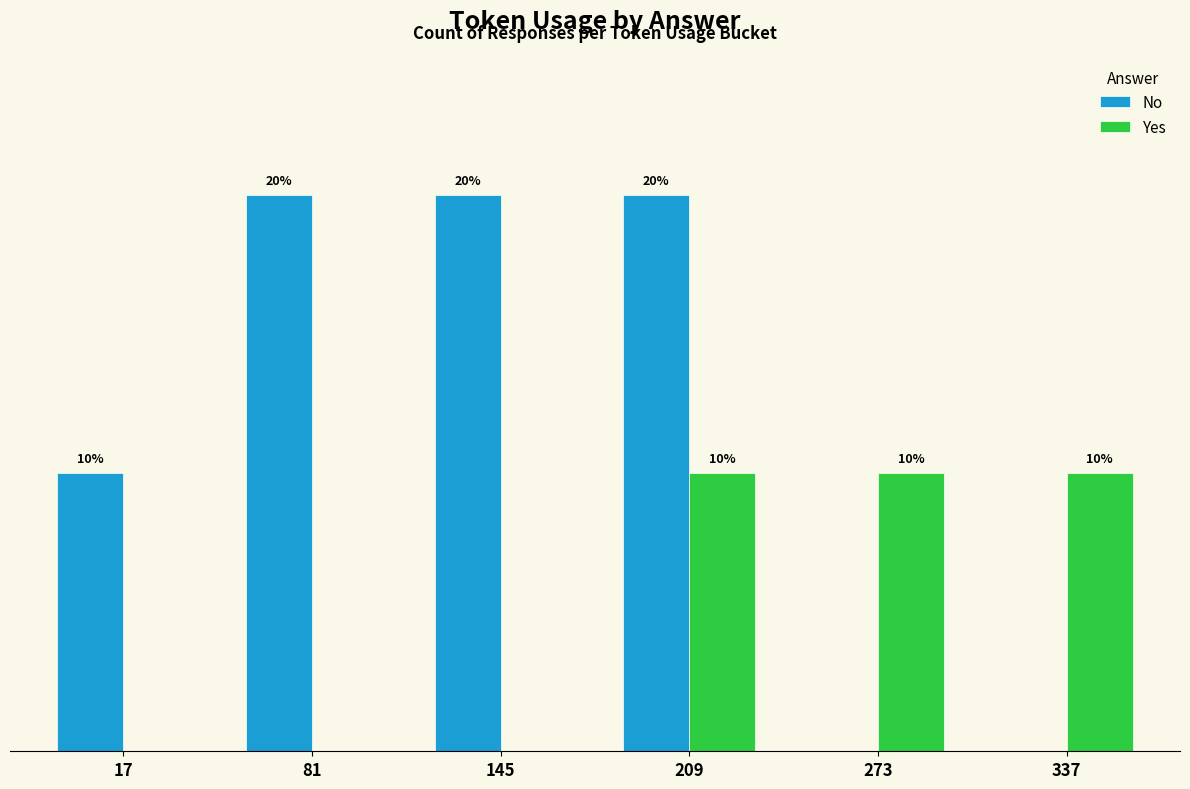

Rank the series by their average value, from highest to lowest.

No, Yes